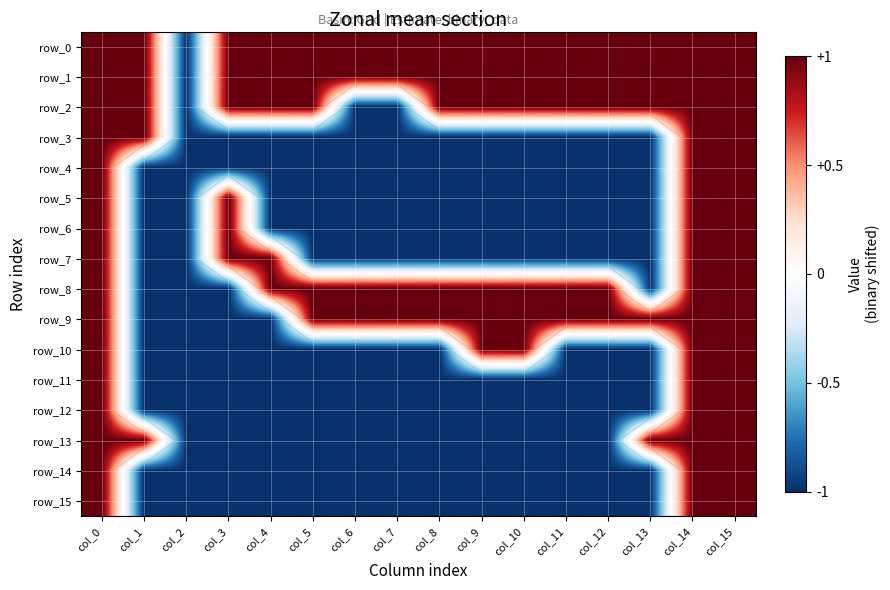

At how many categories does at least one series exceed 0?

15